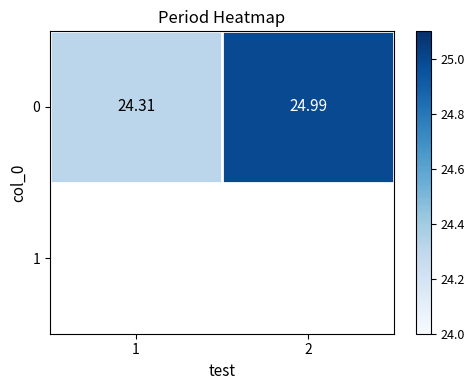

What is the maximum value shown in the chart?

25.0